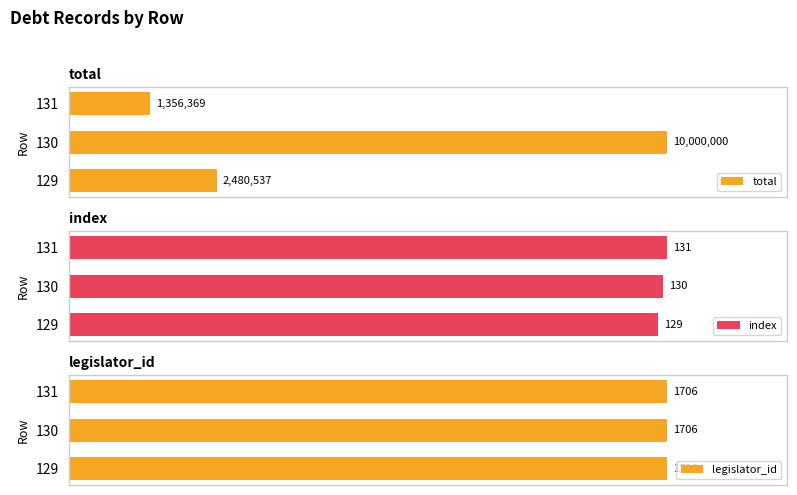

Between 129 and 130, which is larger?

130